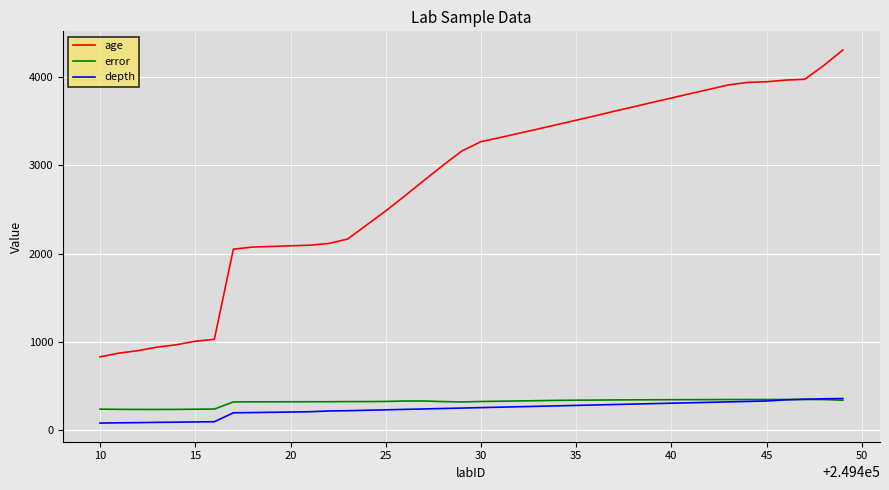

Which series has the largest total across all categories?

age